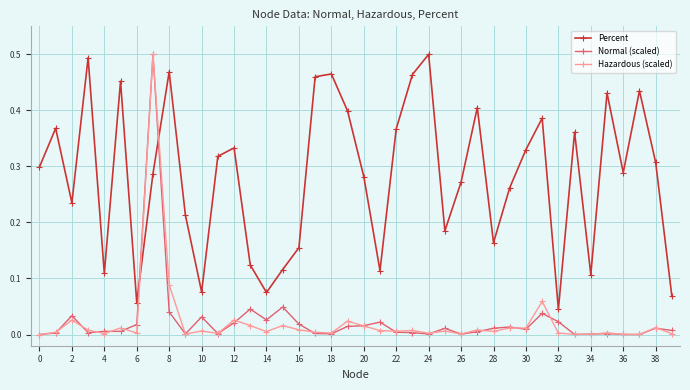

Which series has the largest total across all categories?

Percent